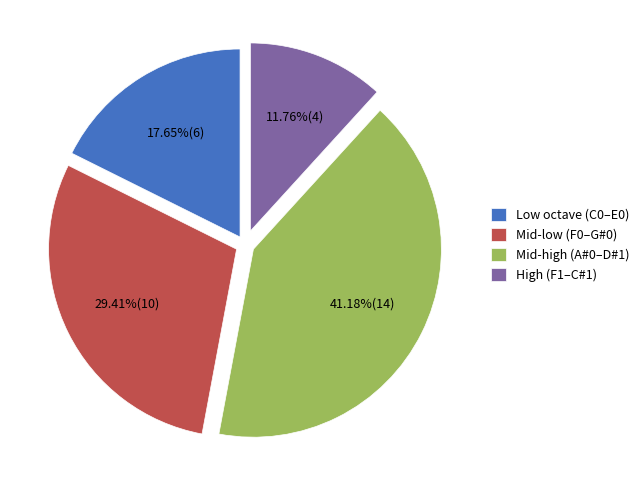

What is the smallest slice in the pie chart?

High (F1–C#1)